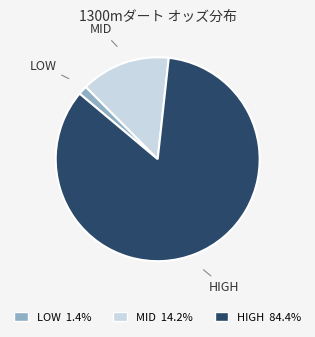

Is the sum of MID 14.2% and HIGH 84.4% greater than half?

Yes